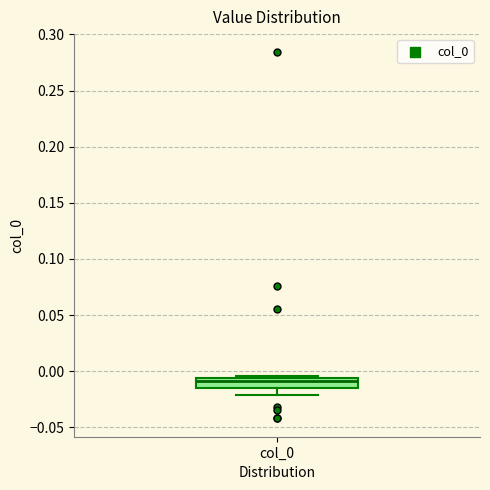

Read this box plot against the y-axis: the position of the median line, the range covered by the box, and the ends of both whiskers. The values are not printed on the chart, so give them approximately, as read against the axis.

median -0.010, box -0.015 to -0.005, whiskers -0.020 to -0.005